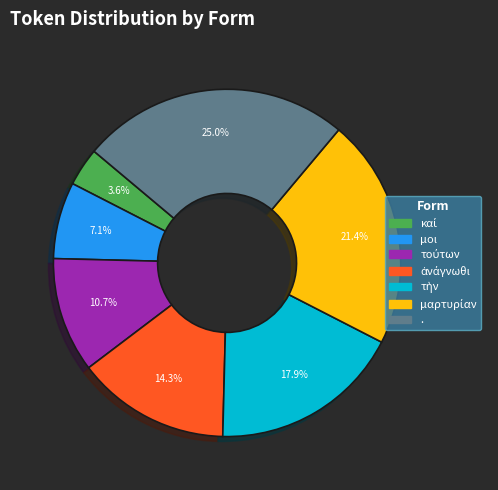

Is there any slice that represents more than half of the pie?

No